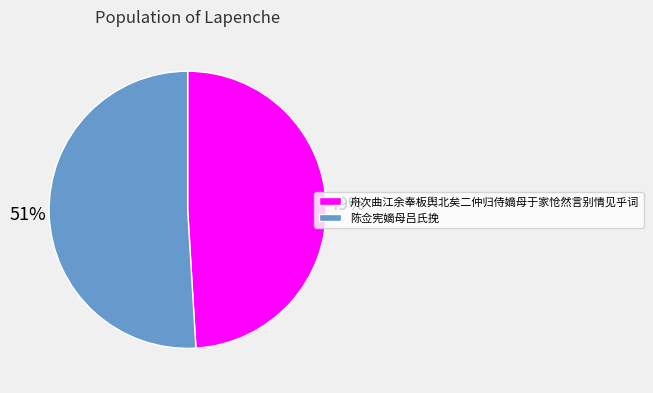

What percentage is the 陈佥宪嫡母吕氏挽 slice, to the nearest percent?

51%